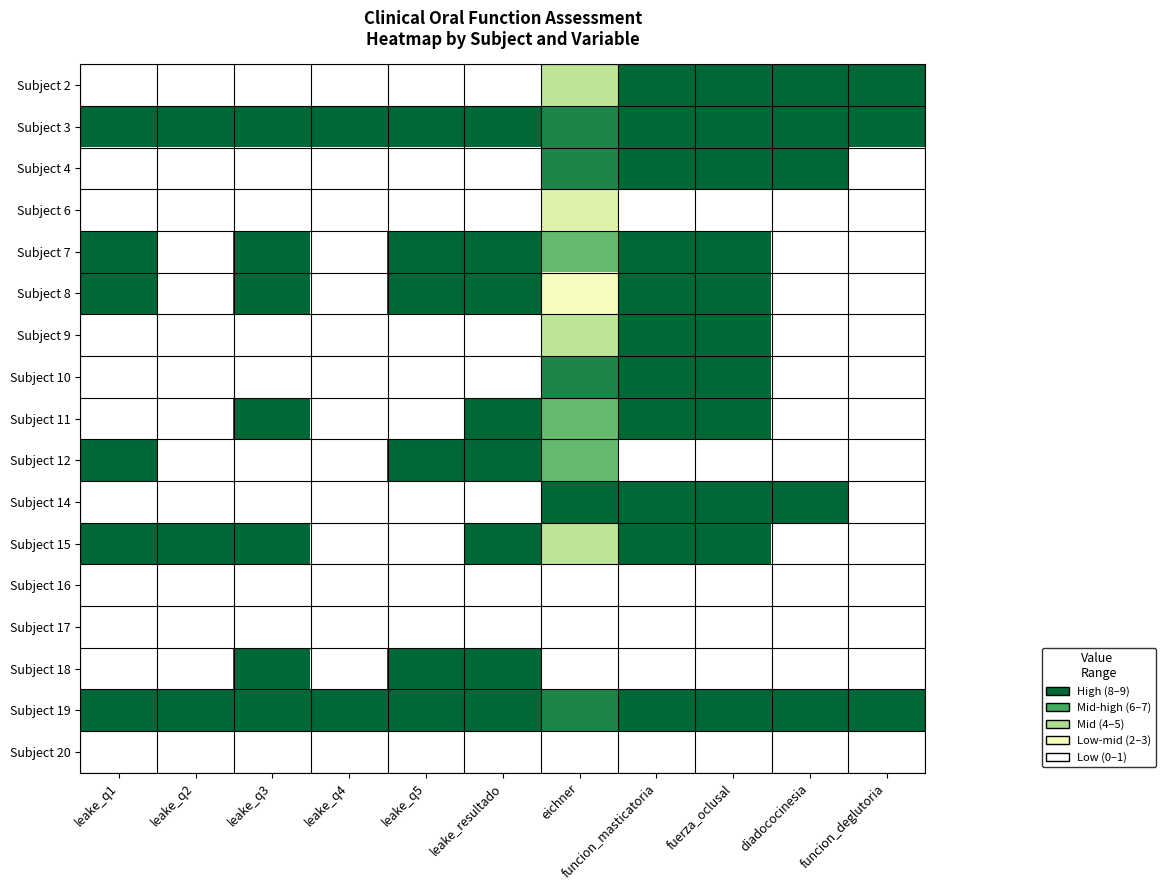

Reading left to right, extract all data points from this chart.

Subject 2: leake_q1=0.0	leake_q2=0.0	leake_q3=0.0	leake_q4=0.0	leake_q5=0.0	leake_resultado=0.0	eichner=0.4	funcion_masticatoria=1.0	fuerza_oclusal=1.0	diadococinesia=1.0	funcion_deglutoria=1.0
Subject 3: leake_q1=1.0	leake_q2=1.0	leake_q3=1.0	leake_q4=1.0	leake_q5=1.0	leake_resultado=1.0	eichner=0.9	funcion_masticatoria=1.0	fuerza_oclusal=1.0	diadococinesia=1.0	funcion_deglutoria=1.0
Subject 4: leake_q1=0.0	leake_q2=0.0	leake_q3=0.0	leake_q4=0.0	leake_q5=0.0	leake_resultado=0.0	eichner=0.9	funcion_masticatoria=1.0	fuerza_oclusal=1.0	diadococinesia=1.0	funcion_deglutoria=0.0
Subject 6: leake_q1=0.0	leake_q2=0.0	leake_q3=0.0	leake_q4=0.0	leake_q5=0.0	leake_resultado=0.0	eichner=0.3	funcion_masticatoria=0.0	fuerza_oclusal=0.0	diadococinesia=0.0	funcion_deglutoria=0.0
Subject 7: leake_q1=1.0	leake_q2=0.0	leake_q3=1.0	leake_q4=0.0	leake_q5=1.0	leake_resultado=1.0	eichner=0.7	funcion_masticatoria=1.0	fuerza_oclusal=1.0	diadococinesia=0.0	funcion_deglutoria=0.0
Subject 8: leake_q1=1.0	leake_q2=0.0	leake_q3=1.0	leake_q4=0.0	leake_q5=1.0	leake_resultado=1.0	eichner=0.2	funcion_masticatoria=1.0	fuerza_oclusal=1.0	diadococinesia=0.0	funcion_deglutoria=0.0
Subject 9: leake_q1=0.0	leake_q2=0.0	leake_q3=0.0	leake_q4=0.0	leake_q5=0.0	leake_resultado=0.0	eichner=0.4	funcion_masticatoria=1.0	fuerza_oclusal=1.0	diadococinesia=0.0	funcion_deglutoria=0.0
Subject 10: leake_q1=0.0	leake_q2=0.0	leake_q3=0.0	leake_q4=0.0	leake_q5=0.0	leake_resultado=0.0	eichner=0.9	funcion_masticatoria=1.0	fuerza_oclusal=1.0	diadococinesia=0.0	funcion_deglutoria=0.0
Subject 11: leake_q1=0.0	leake_q2=0.0	leake_q3=1.0	leake_q4=0.0	leake_q5=0.0	leake_resultado=1.0	eichner=0.7	funcion_masticatoria=1.0	fuerza_oclusal=1.0	diadococinesia=0.0	funcion_deglutoria=0.0
Subject 12: leake_q1=1.0	leake_q2=0.0	leake_q3=0.0	leake_q4=0.0	leake_q5=1.0	leake_resultado=1.0	eichner=0.7	funcion_masticatoria=0.0	fuerza_oclusal=0.0	diadococinesia=0.0	funcion_deglutoria=0.0
Subject 14: leake_q1=0.0	leake_q2=0.0	leake_q3=0.0	leake_q4=0.0	leake_q5=0.0	leake_resultado=0.0	eichner=1.0	funcion_masticatoria=1.0	fuerza_oclusal=1.0	diadococinesia=1.0	funcion_deglutoria=0.0
Subject 15: leake_q1=1.0	leake_q2=1.0	leake_q3=1.0	leake_q4=0.0	leake_q5=0.0	leake_resultado=1.0	eichner=0.4	funcion_masticatoria=1.0	fuerza_oclusal=1.0	diadococinesia=0.0	funcion_deglutoria=0.0
Subject 16: leake_q1=0.0	leake_q2=0.0	leake_q3=0.0	leake_q4=0.0	leake_q5=0.0	leake_resultado=0.0	eichner=0.0	funcion_masticatoria=0.0	fuerza_oclusal=0.0	diadococinesia=0.0	funcion_deglutoria=0.0
Subject 17: leake_q1=0.0	leake_q2=0.0	leake_q3=0.0	leake_q4=0.0	leake_q5=0.0	leake_resultado=0.0	eichner=0.0	funcion_masticatoria=0.0	fuerza_oclusal=0.0	diadococinesia=0.0	funcion_deglutoria=0.0
Subject 18: leake_q1=0.0	leake_q2=0.0	leake_q3=1.0	leake_q4=0.0	leake_q5=1.0	leake_resultado=1.0	eichner=0.0	funcion_masticatoria=0.0	fuerza_oclusal=0.0	diadococinesia=0.0	funcion_deglutoria=0.0
Subject 19: leake_q1=1.0	leake_q2=1.0	leake_q3=1.0	leake_q4=1.0	leake_q5=1.0	leake_resultado=1.0	eichner=0.9	funcion_masticatoria=1.0	fuerza_oclusal=1.0	diadococinesia=1.0	funcion_deglutoria=1.0
Subject 20: leake_q1=0.0	leake_q2=0.0	leake_q3=0.0	leake_q4=0.0	leake_q5=0.0	leake_resultado=0.0	eichner=0.0	funcion_masticatoria=0.0	fuerza_oclusal=0.0	diadococinesia=0.0	funcion_deglutoria=0.0